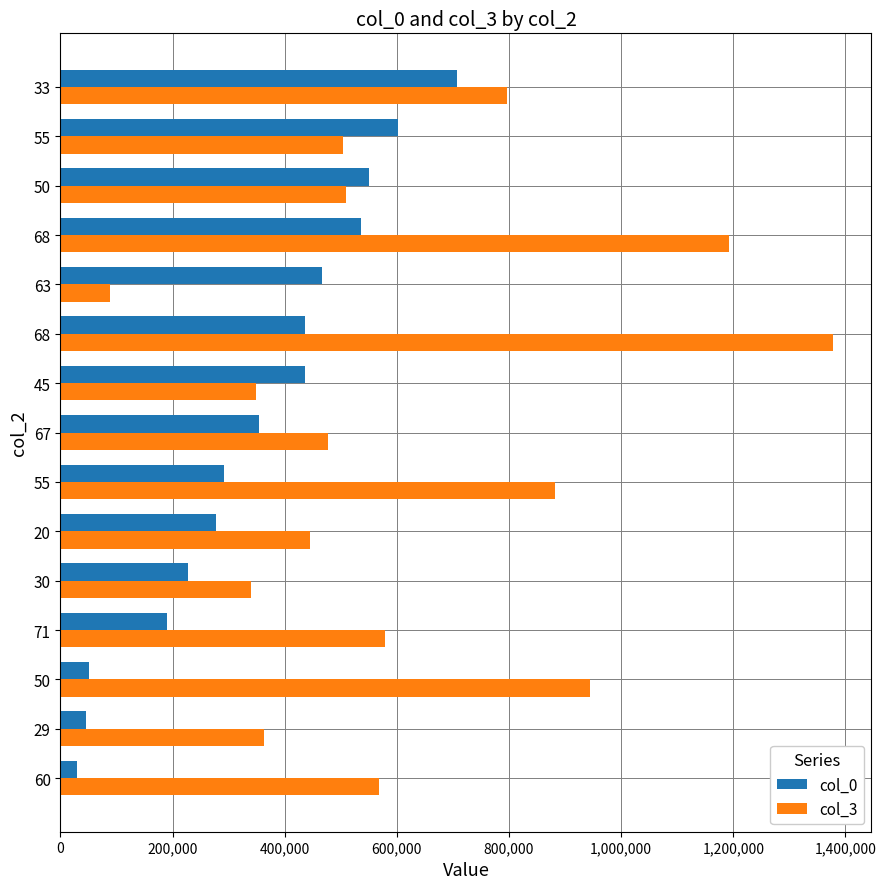

What is the minimum value shown in the chart?

29161